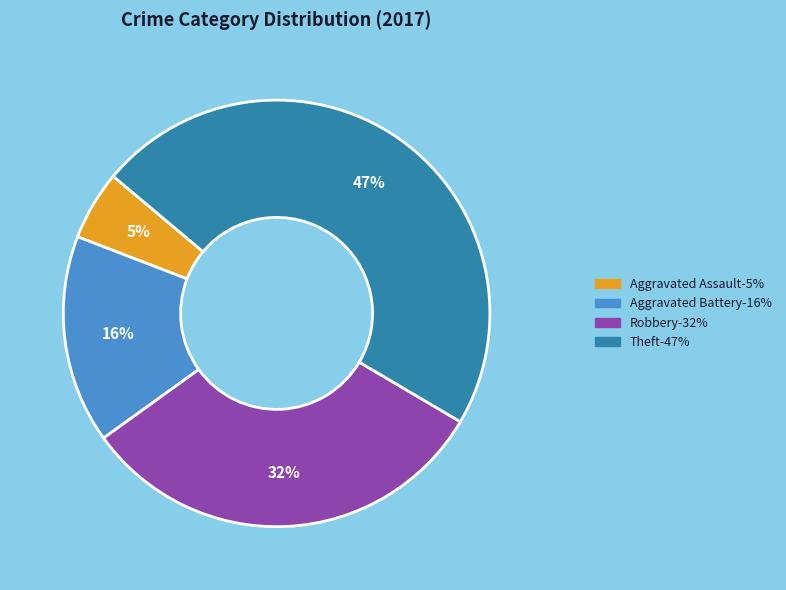

Count the number of slices in the pie.

4